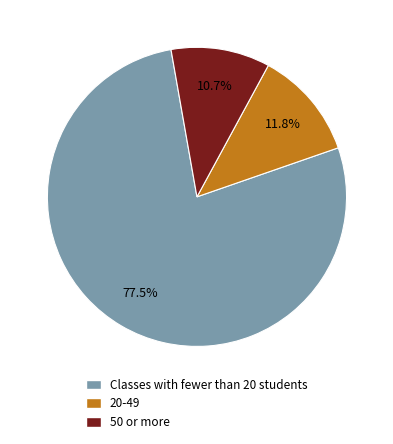

Count the number of slices in the pie.

3